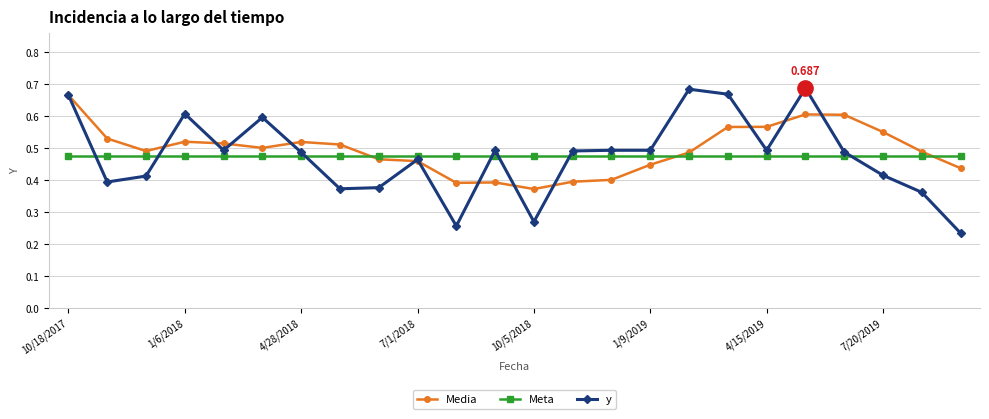

True or false: Media has more than 2 points higher than both neighbors.

True